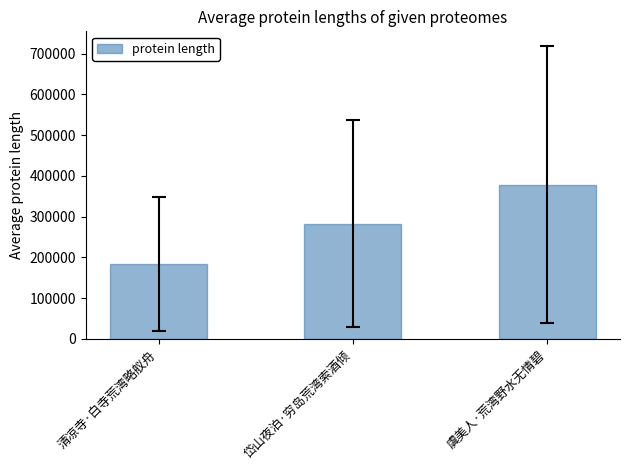

What is the greatest value displayed?

378175